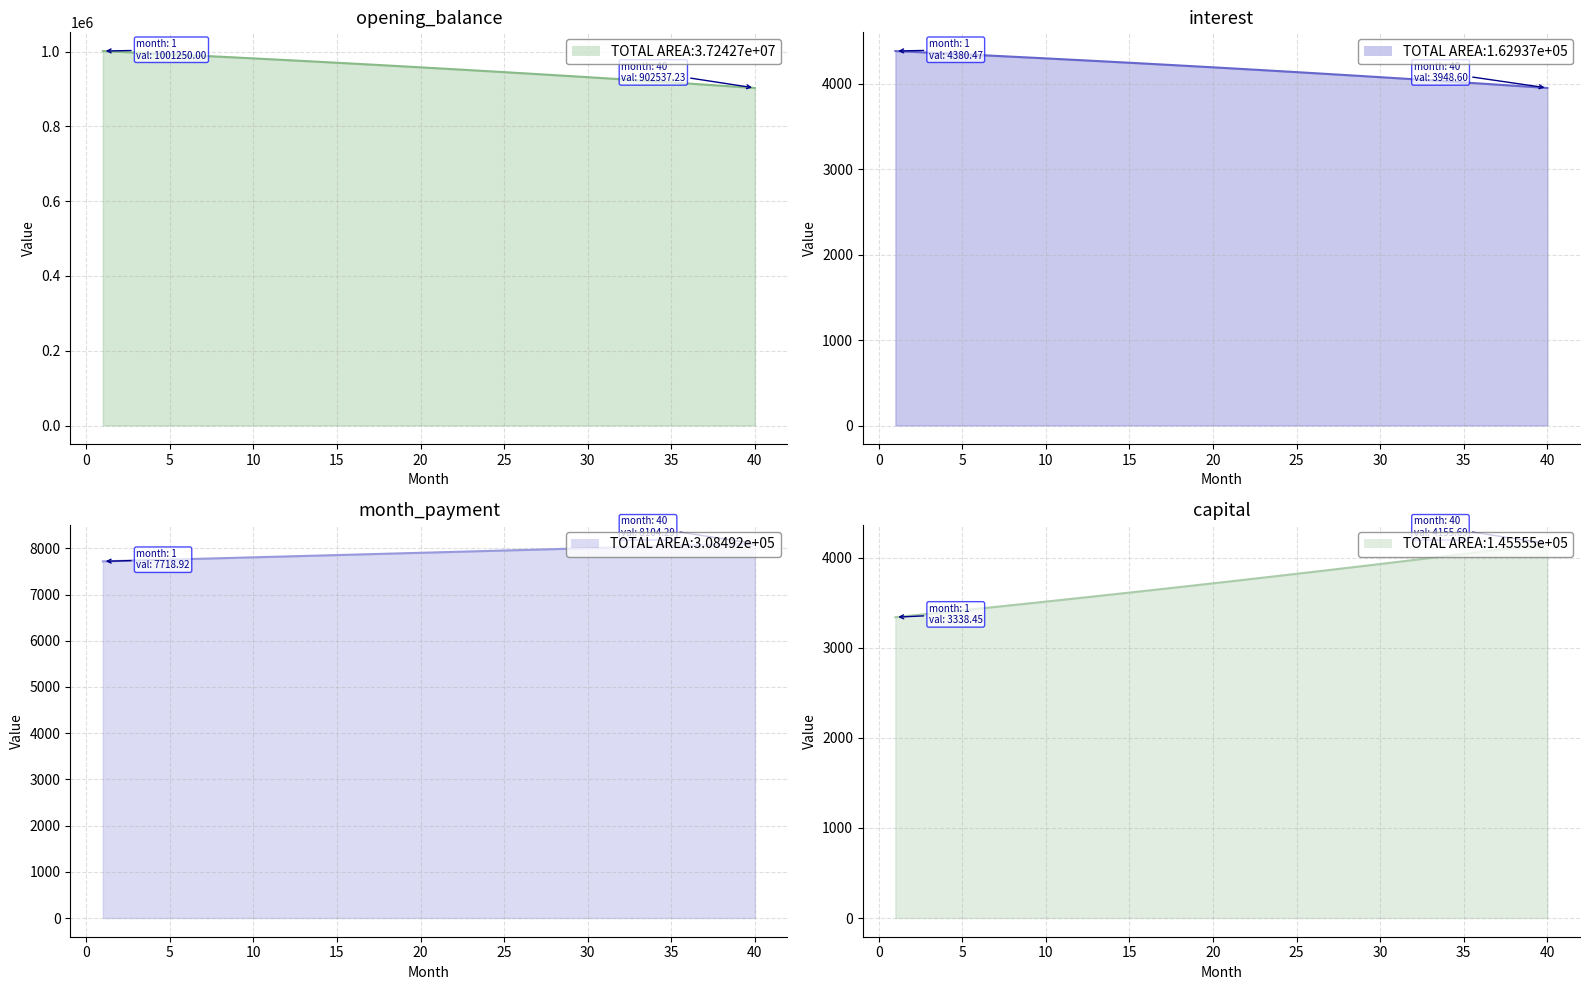

What is the value of the month_payment point at the 24th from the left?

7943.9